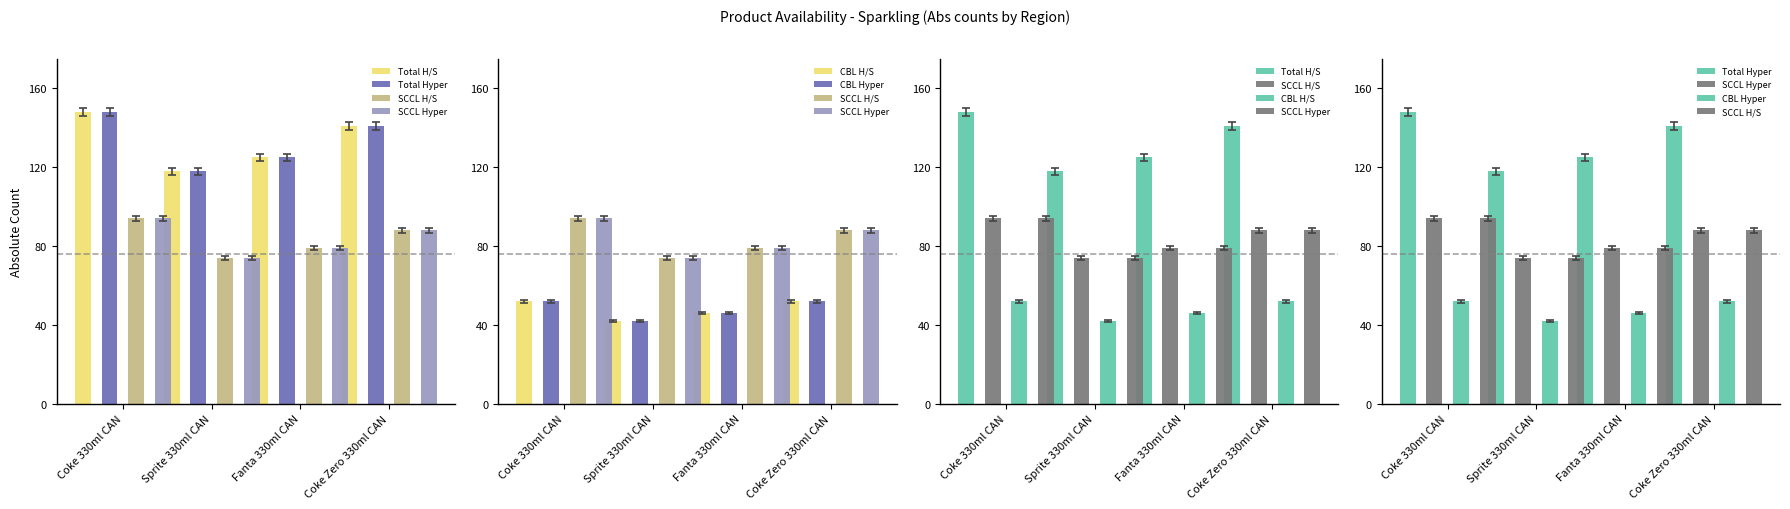

How many data points does each series have?

4